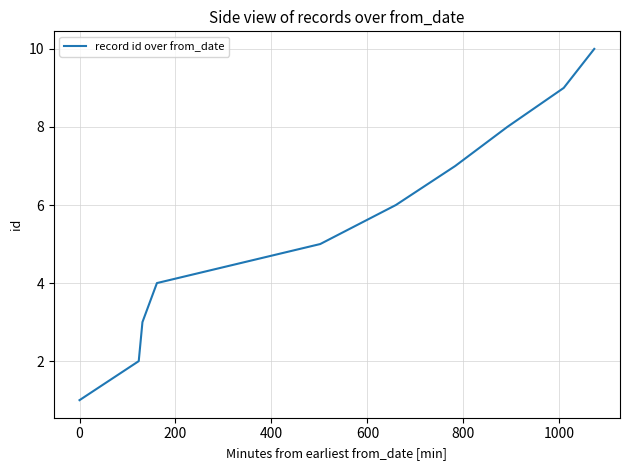

What is the maximum value shown in the chart?

10